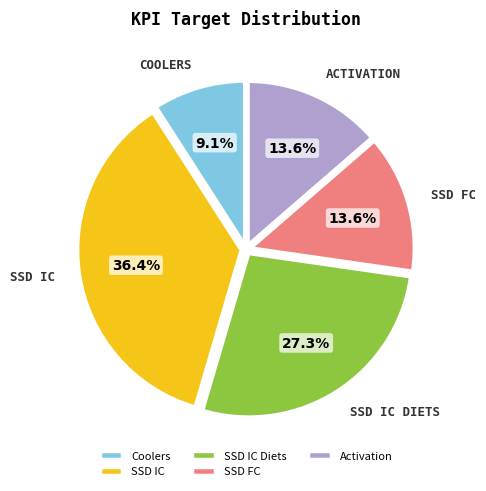

What percentage is the SSD FC slice, to the nearest percent?

14%